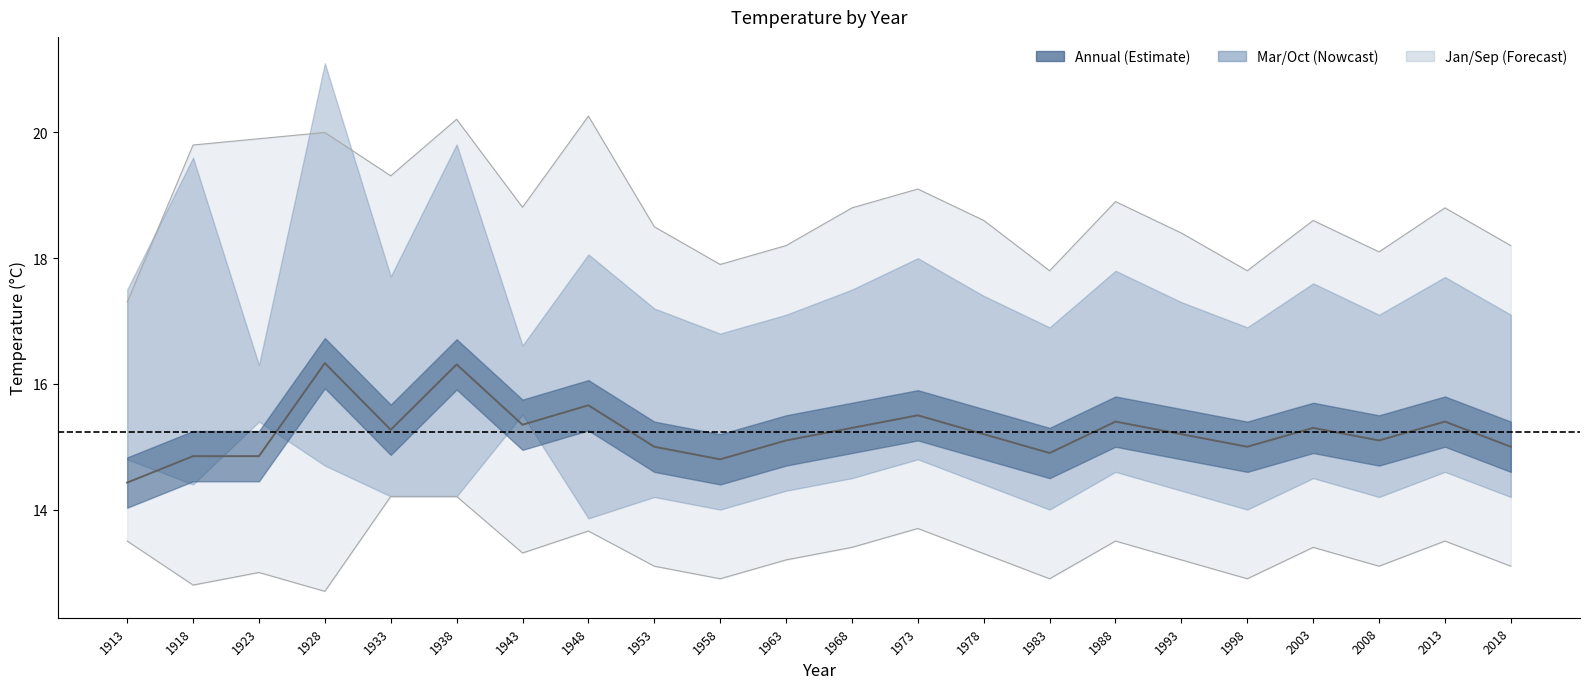

True or false: the data shows 25.7 at 1928.

False